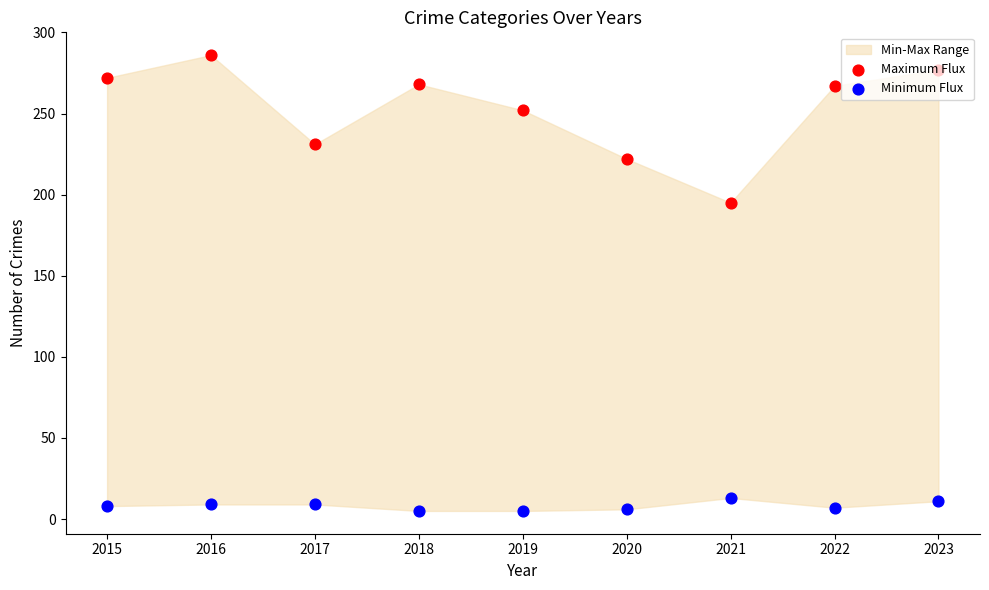

Which series contains the highest Y value?

Maximum Flux